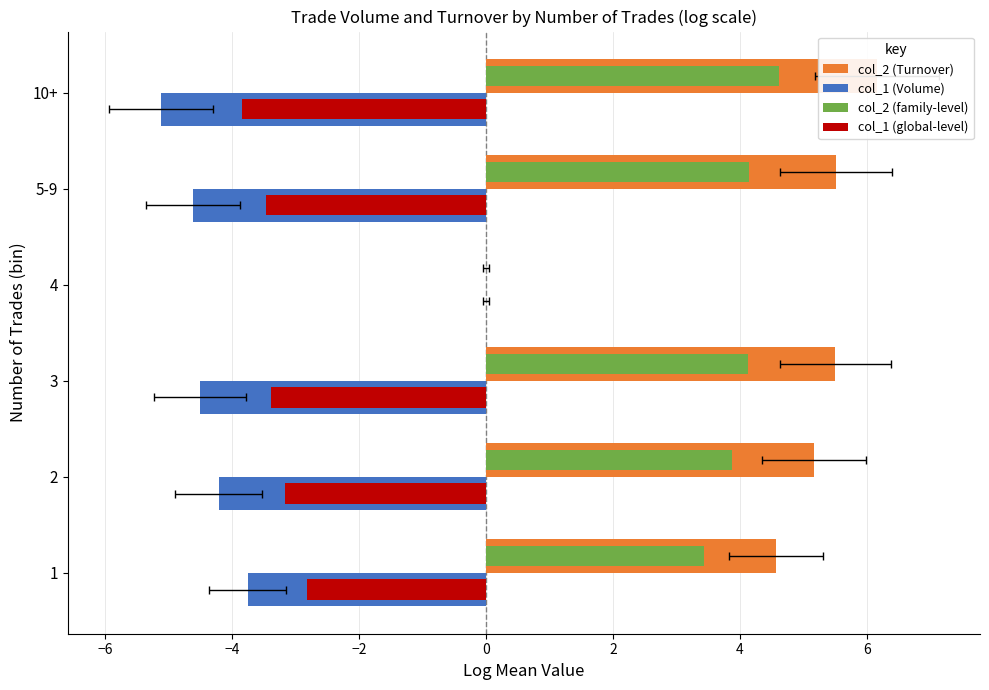

What is the minimum value for col_1 (global-level)?

-3.8